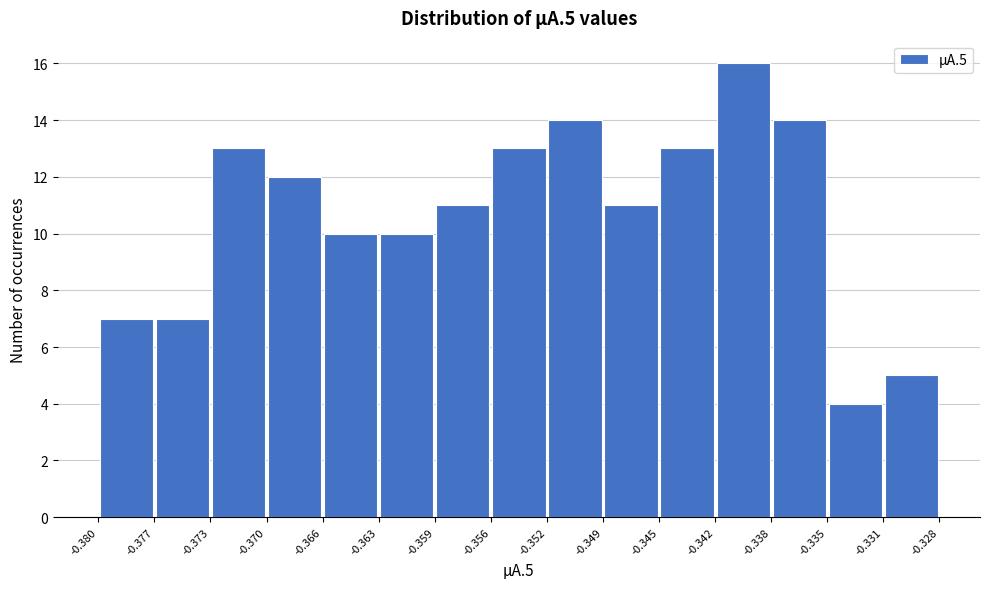

Reading left to right, list every bar in this chart as the range it spans on the x-axis followed by its height. The values are not printed on the chart, so give them approximately, as read against the axis.

-0.380 to -0.377: 7
-0.377 to -0.373: 7
-0.373 to -0.370: 13
-0.370 to -0.366: 12
-0.366 to -0.363: 10
-0.363 to -0.359: 10
-0.359 to -0.356: 11
-0.356 to -0.352: 13
-0.352 to -0.349: 14
-0.349 to -0.345: 11
-0.345 to -0.342: 13
-0.342 to -0.338: 16
-0.338 to -0.335: 14
-0.335 to -0.331: 4
-0.331 to -0.328: 5